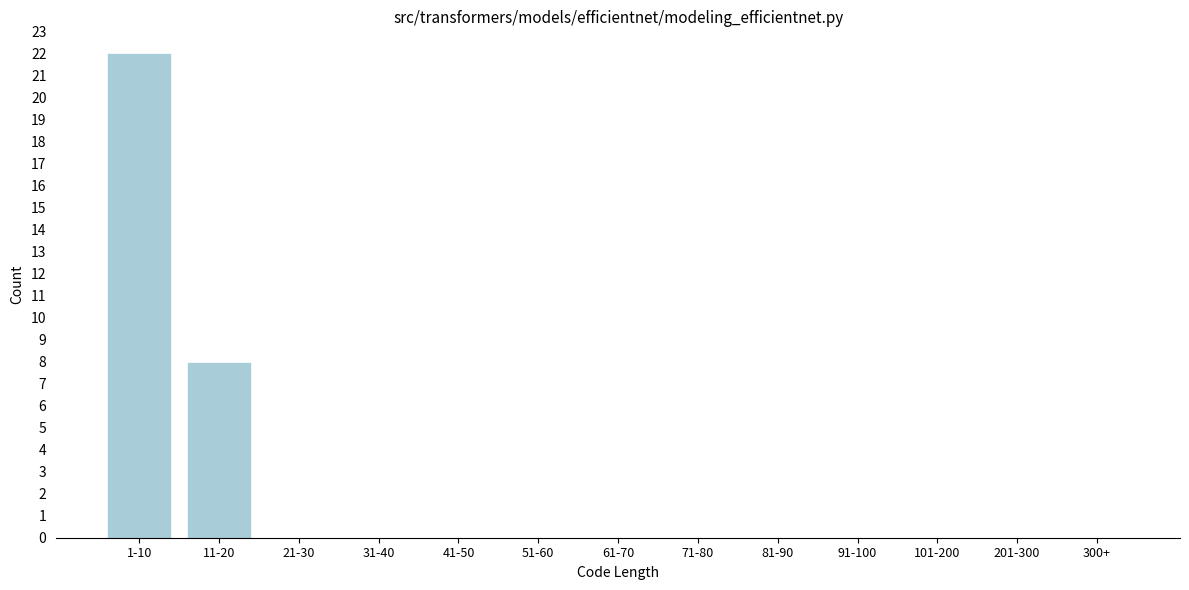

Reading left to right, extract all data points from this chart.

1-10=22	11-20=8	21-30=0	31-40=0	41-50=0	51-60=0	61-70=0	71-80=0	81-90=0	91-100=0	101-200=0	201-300=0	300+=0